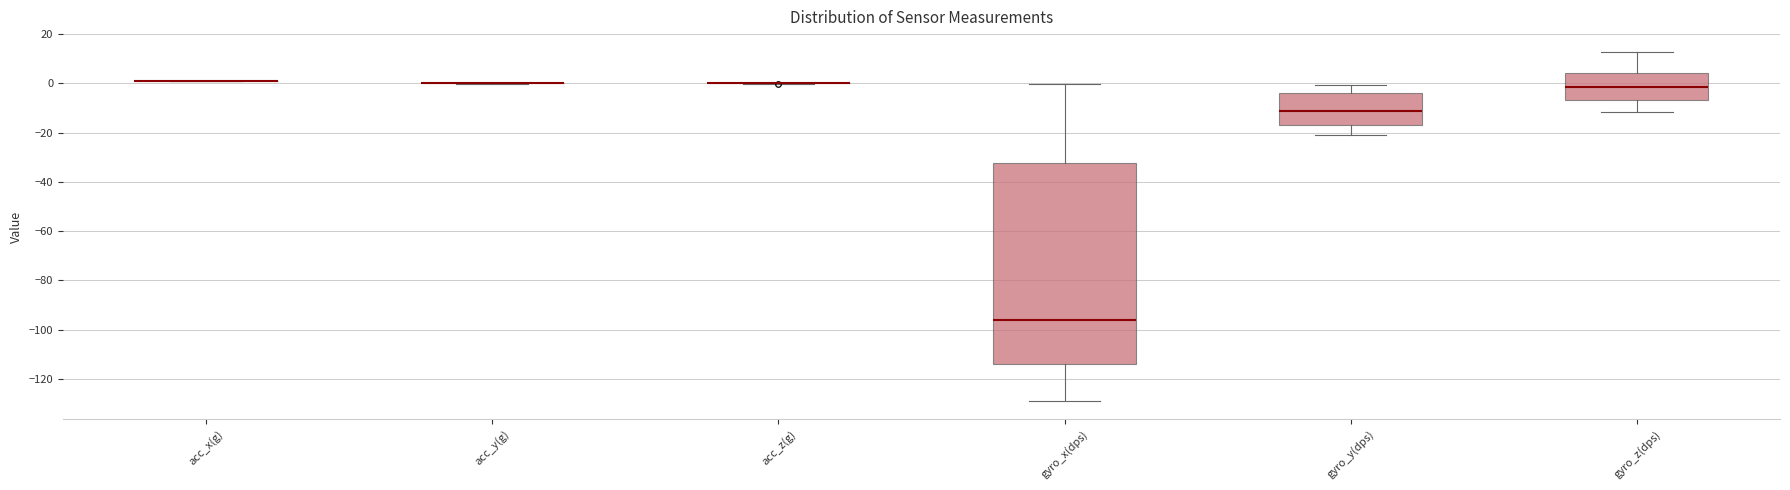

Reading left to right, read every box against the y-axis: the position of its median line, the range the box covers, and the ends of its whiskers. The values are not printed on the chart, so give them approximately, as read against the axis.

acc_x(g): box collapsed to a line at 0, whiskers 0 to 0
acc_y(g): box collapsed to a line at 0, whiskers 0 to 0
acc_z(g): box collapsed to a line at 0, whiskers 0 to 0
gyro_x(dps): median -96, box -114 to -32, whiskers -130 to 0
gyro_y(dps): median -12, box -16 to -4, whiskers -22 to 0
gyro_z(dps): median -2, box -6 to 4, whiskers -12 to 12